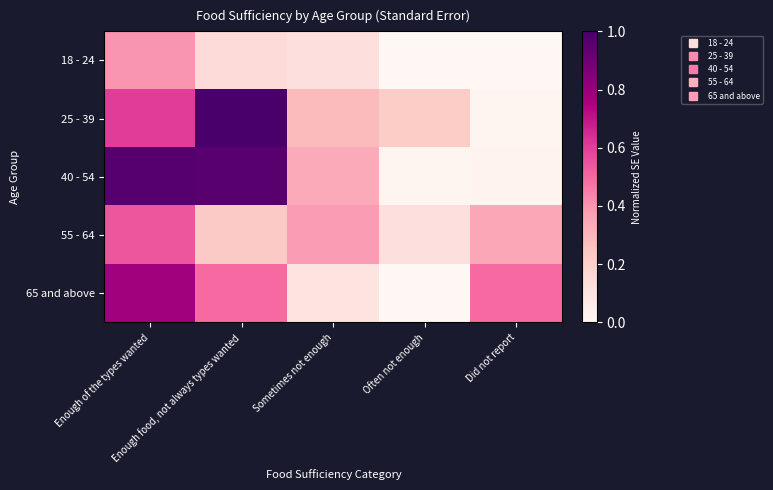

At which category does the chart reach its peak across all series?

Enough food, not always types wanted